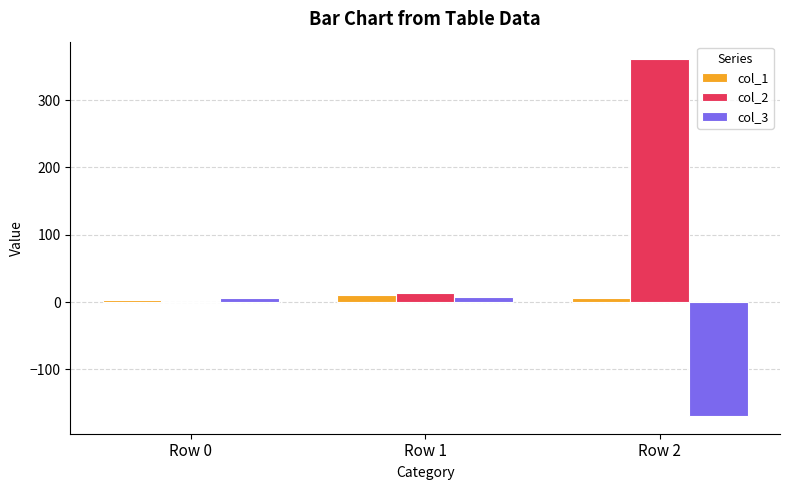

How many groups of bars are there?

3